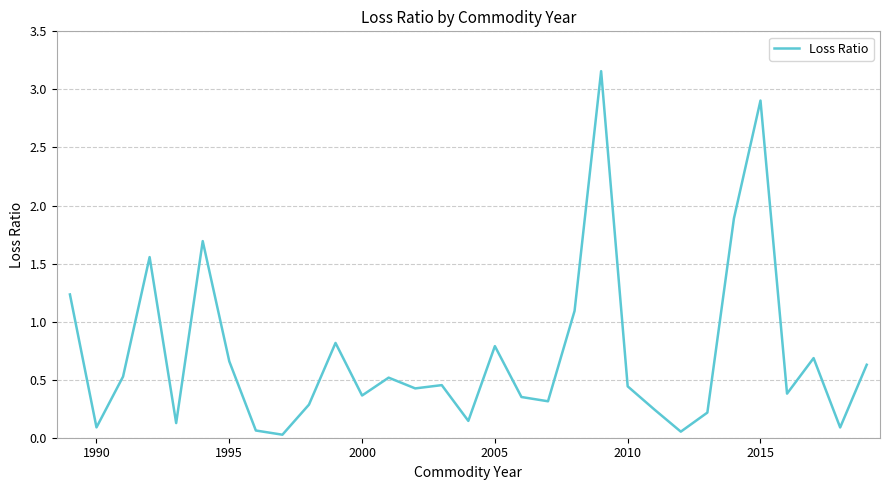

How many lines are shown in the chart?

1